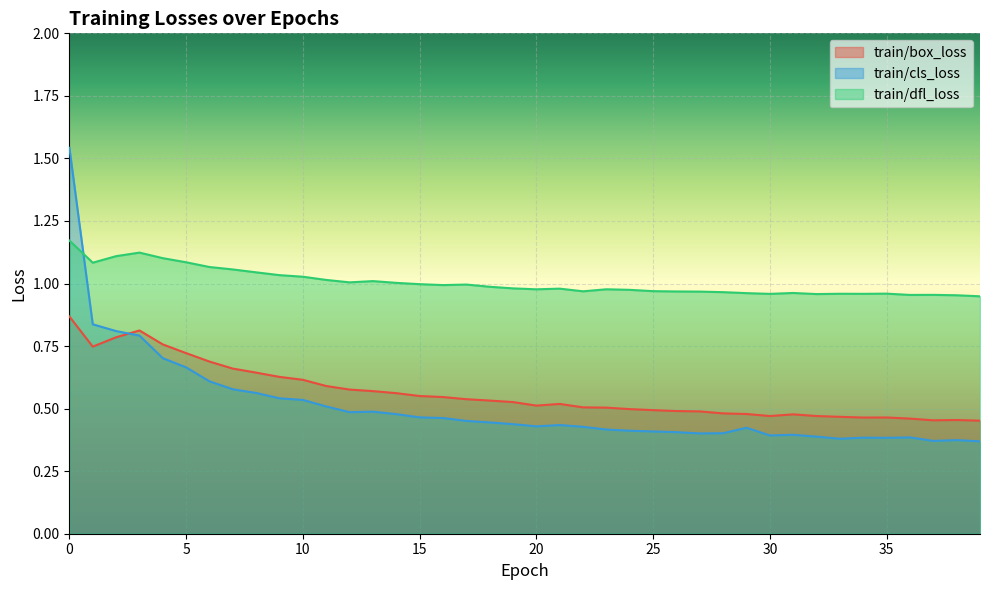

At how many categories does at least one series exceed 1?

15